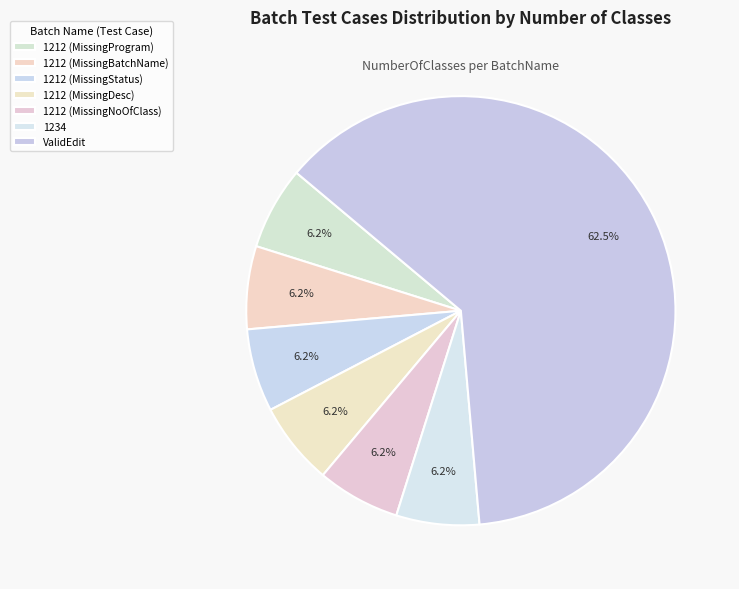

To the nearest percent, what percentage of the pie is 1212 (MissingStatus)?

6%